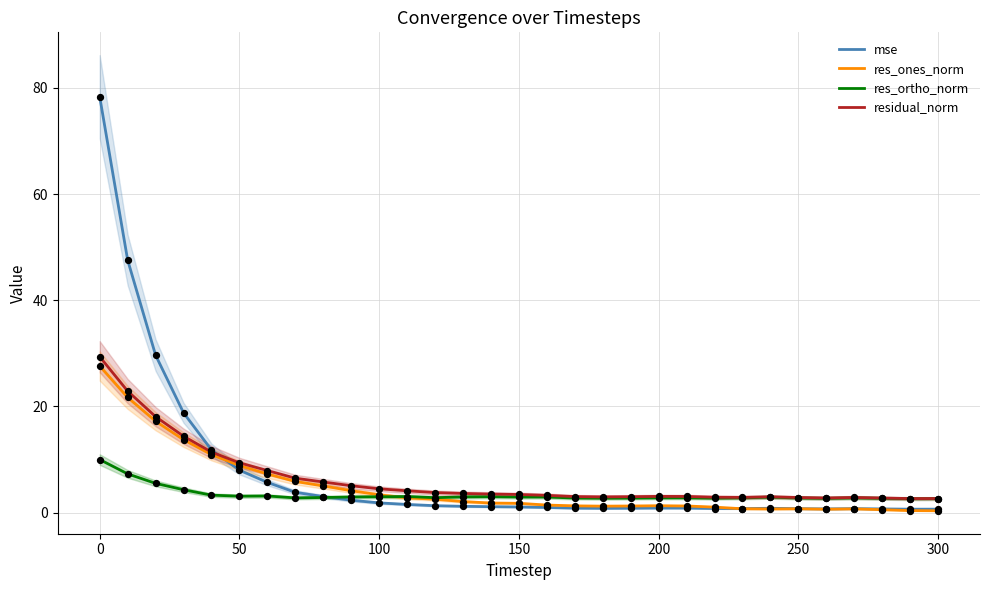

The value of res_ortho_norm at 0 is 3.8. True or false?

False